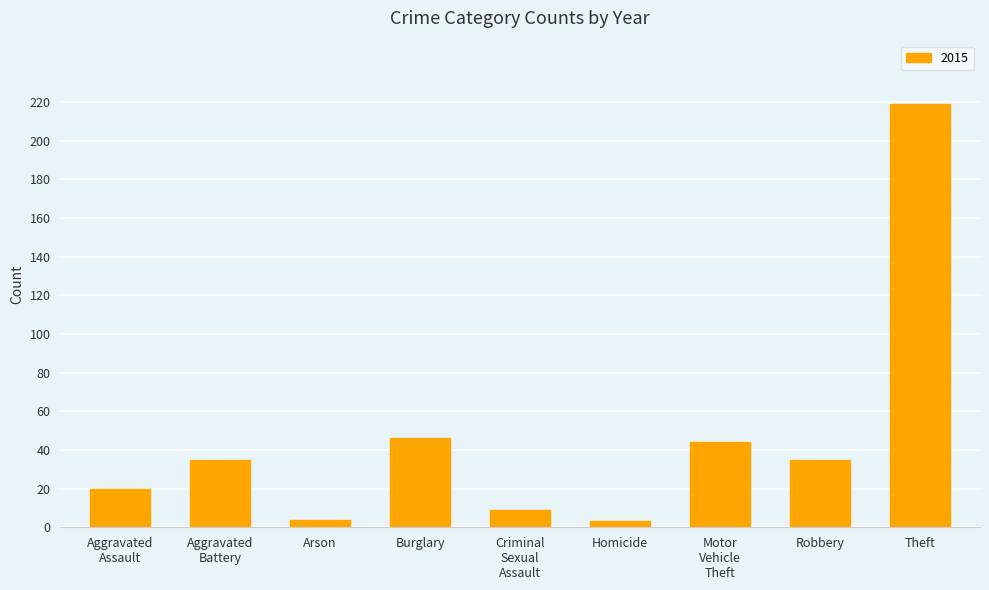

What value does the data have at Robbery?

35